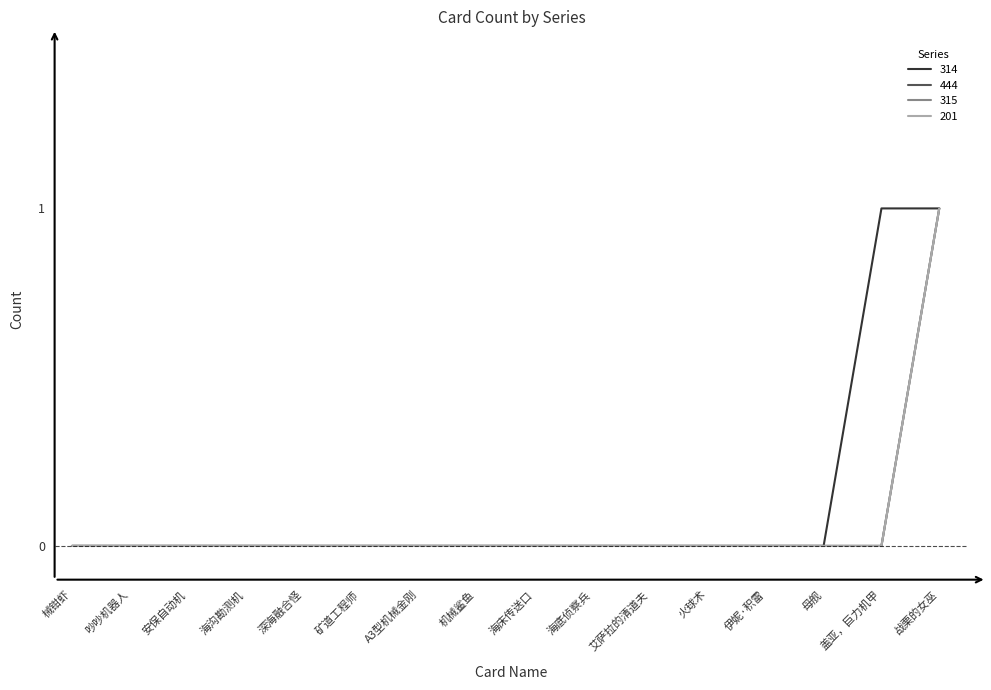

Is this an area chart (filled region under the line)?

No